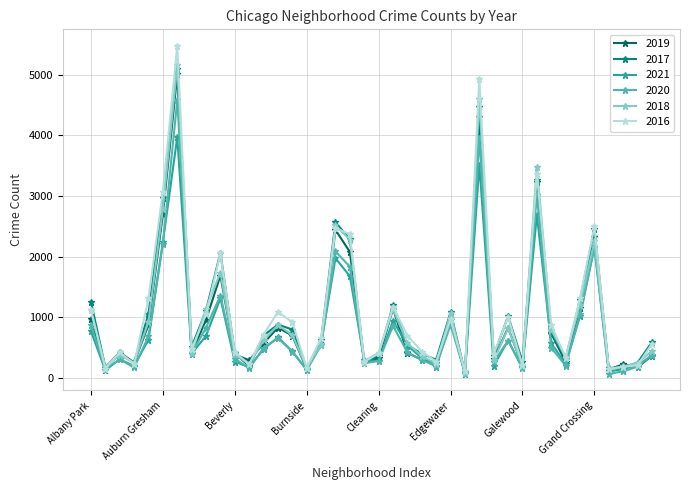

True or false: 2018 has more than 2 points higher than both neighbors.

True